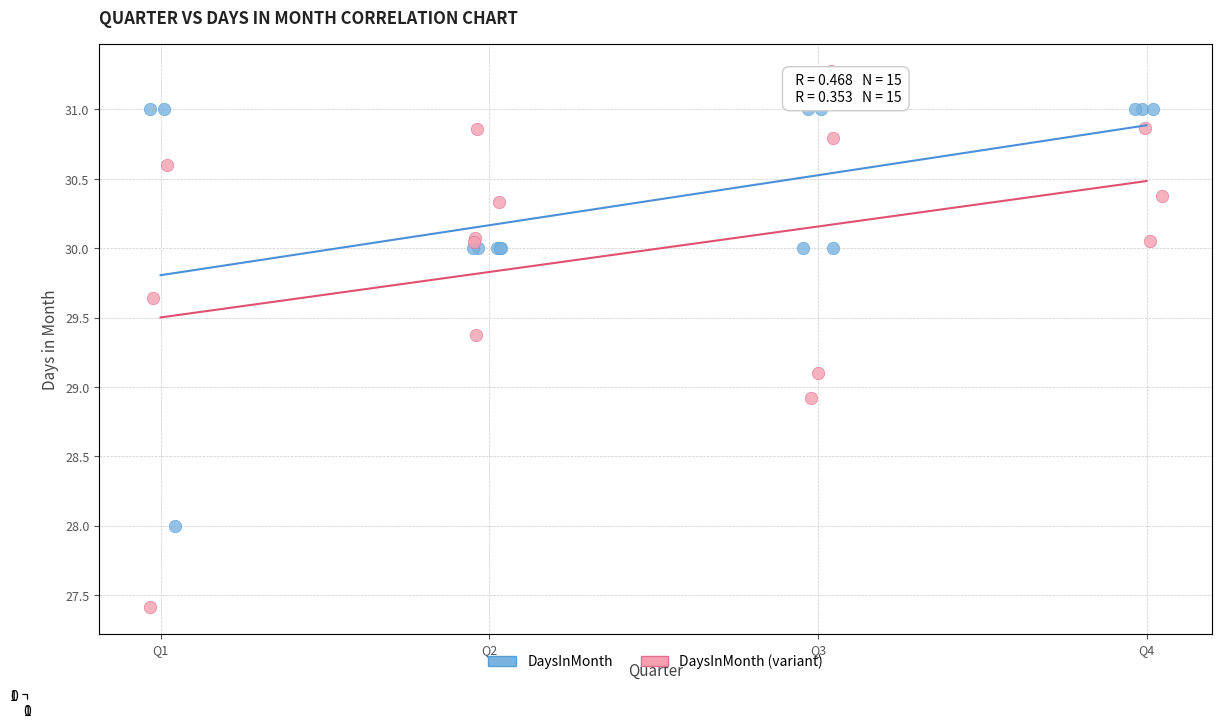

Which series has the widest spread of Y values?

DaysInMonth (variant)